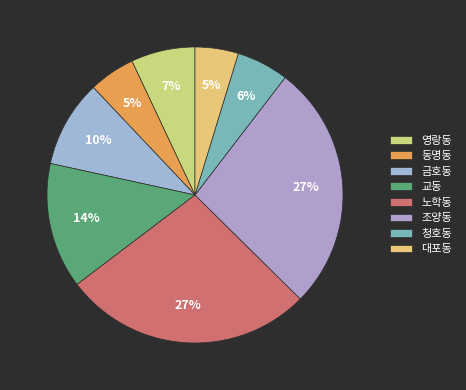

Is 교동 the majority of the pie?

No